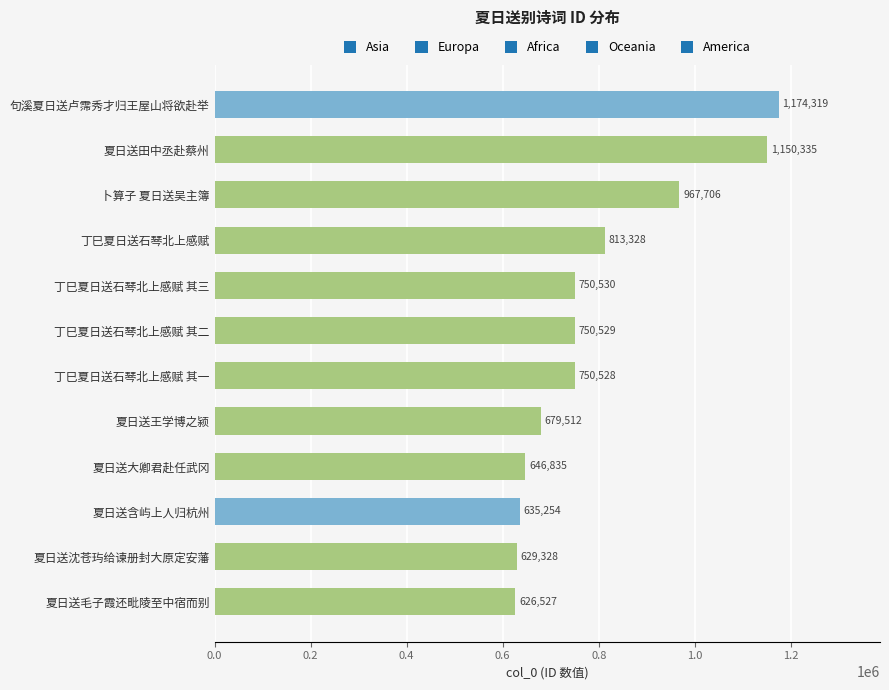

Between 丁巳夏日送石琴北上感赋 其三 and 句溪夏日送卢霈秀才归王屋山将欲赴举, which is larger?

句溪夏日送卢霈秀才归王屋山将欲赴举